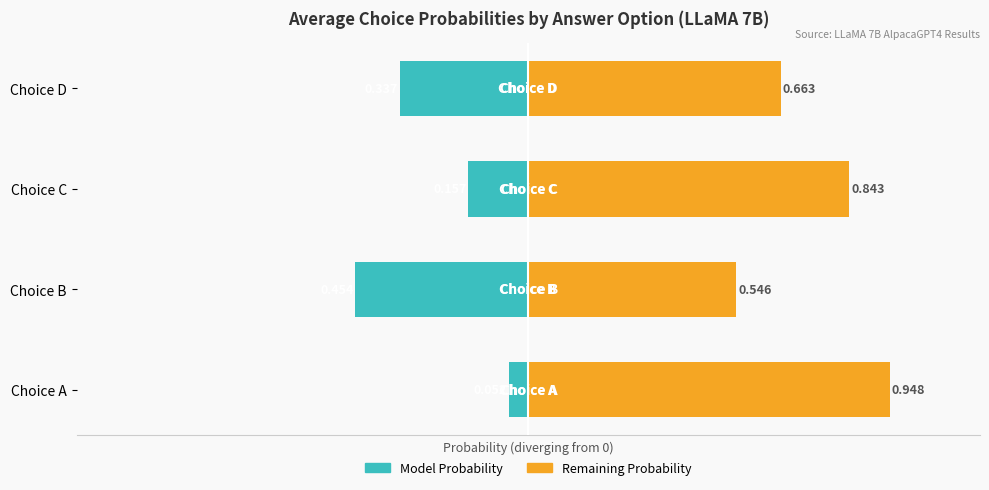

What is the sum of the Remaining Probability (Right) values at Choice C and Choice B?

1.4